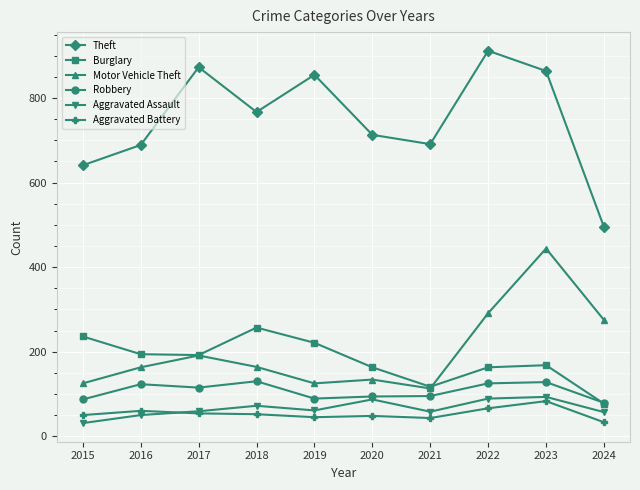

How many data points does each series have?

10